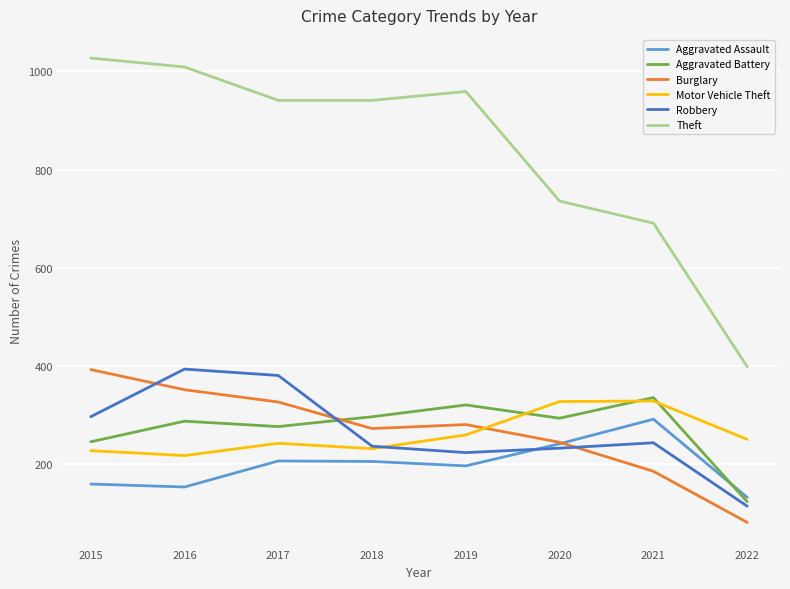

Between 2016 and 2018, which series saw the biggest shift?

Robbery